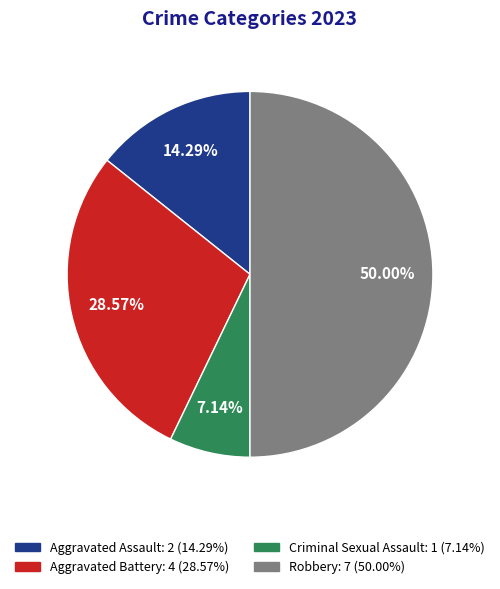

Rank the categories by value from highest to lowest.

Robbery, Aggravated Battery, Aggravated Assault, Criminal Sexual Assault